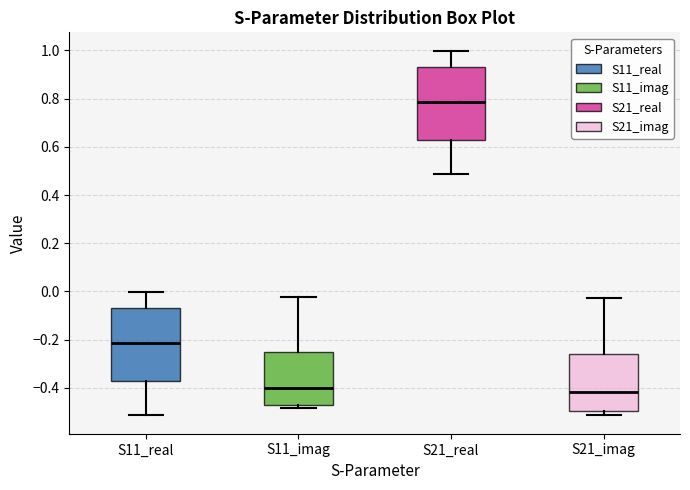

Which box has the highest median line?

S21_real